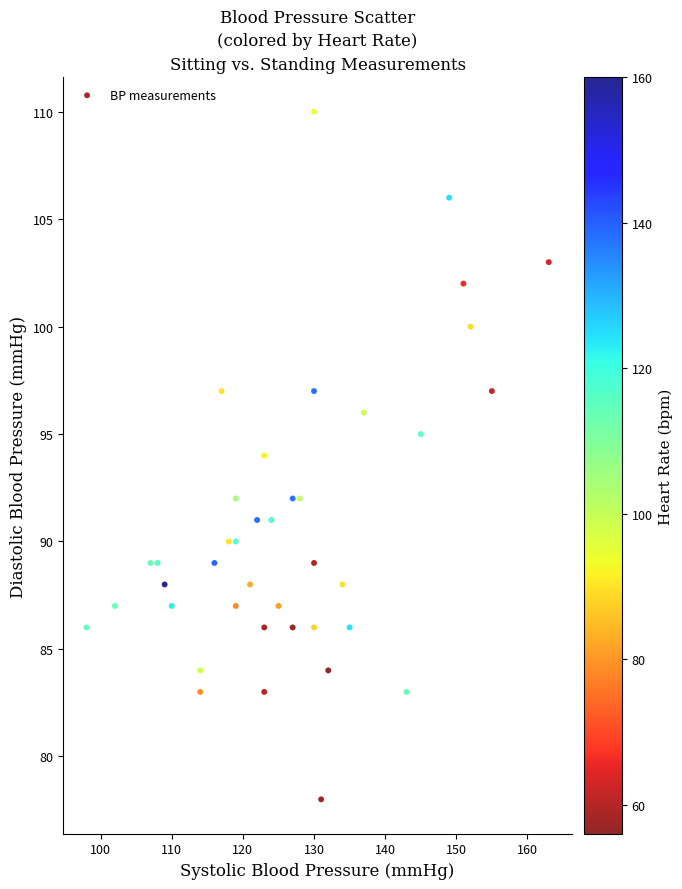

What is the range of Y values (max minus min)?

32